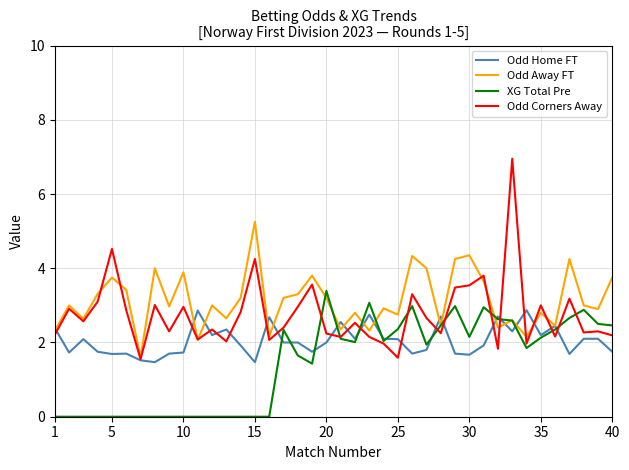

Is this an area chart (filled region under the line)?

No